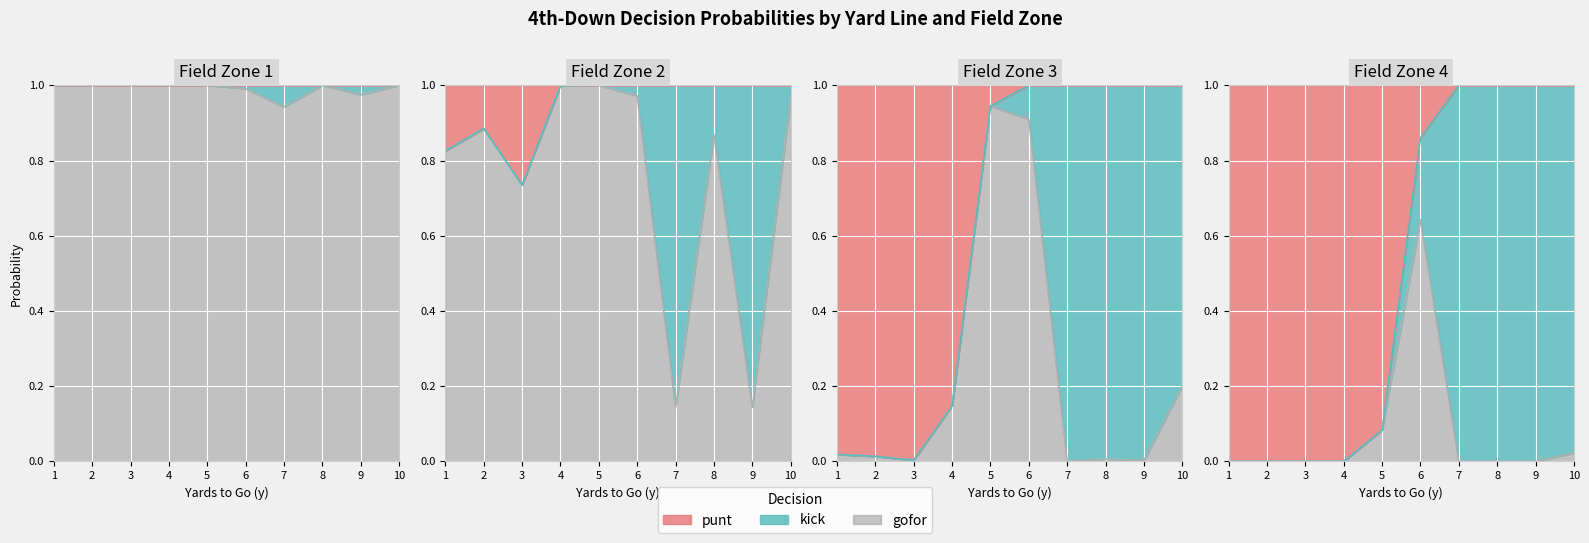

What is the difference between the second highest and minimum values in the gofor series?

1.0